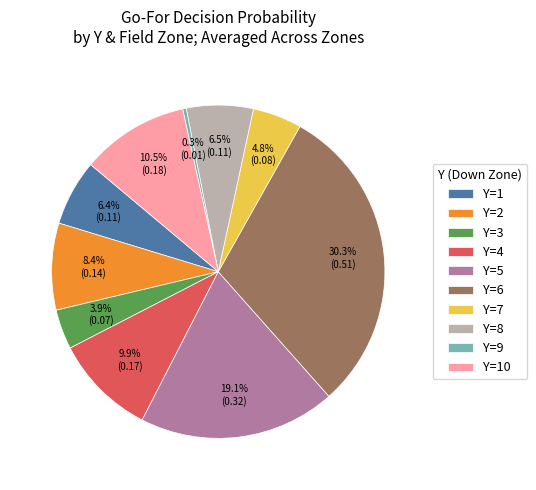

Does any single category account for the majority?

No